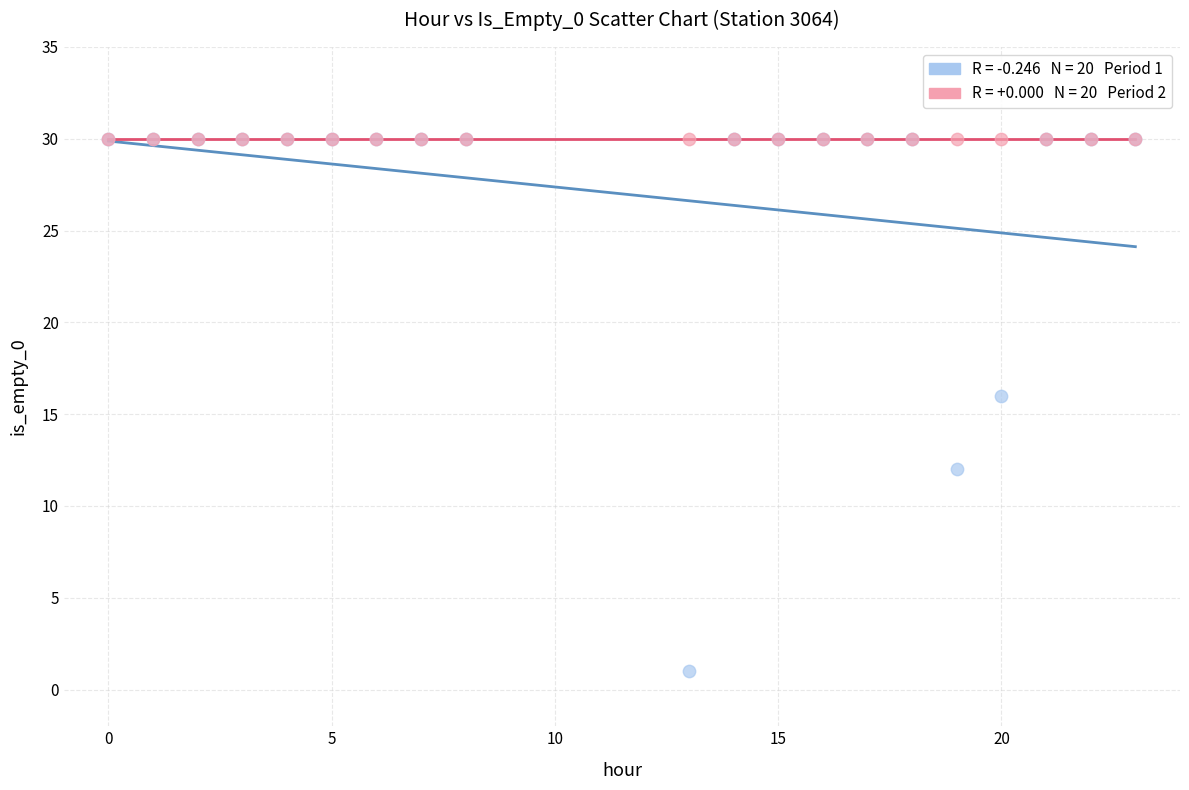

Across all series, what Y value is closest to 15?

16